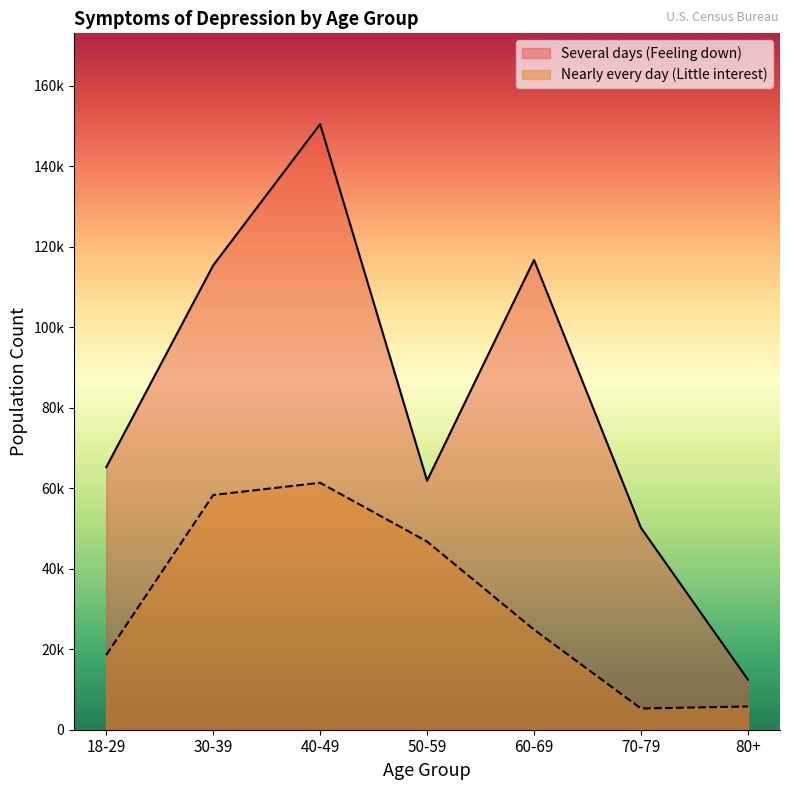

What is the average value of the Nearly every day (Little interest) series?

31546